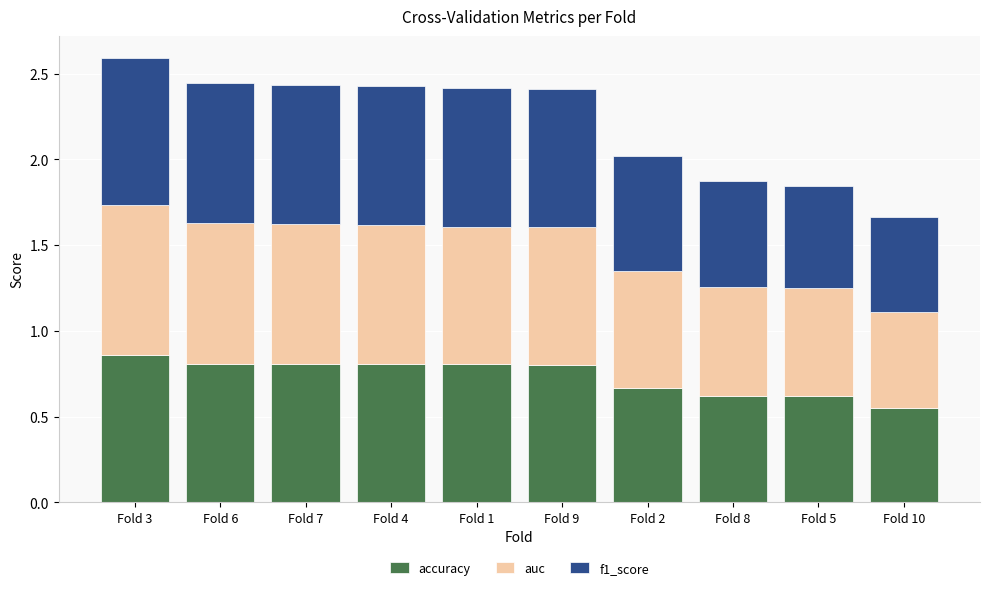

What is the difference between the maximum and minimum values in the accuracy series?

0.3